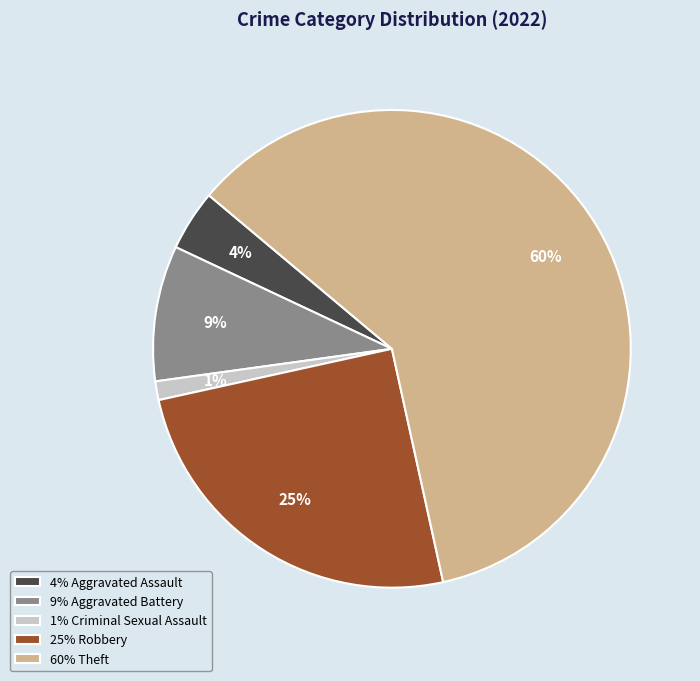

How many slices are in this pie chart?

5